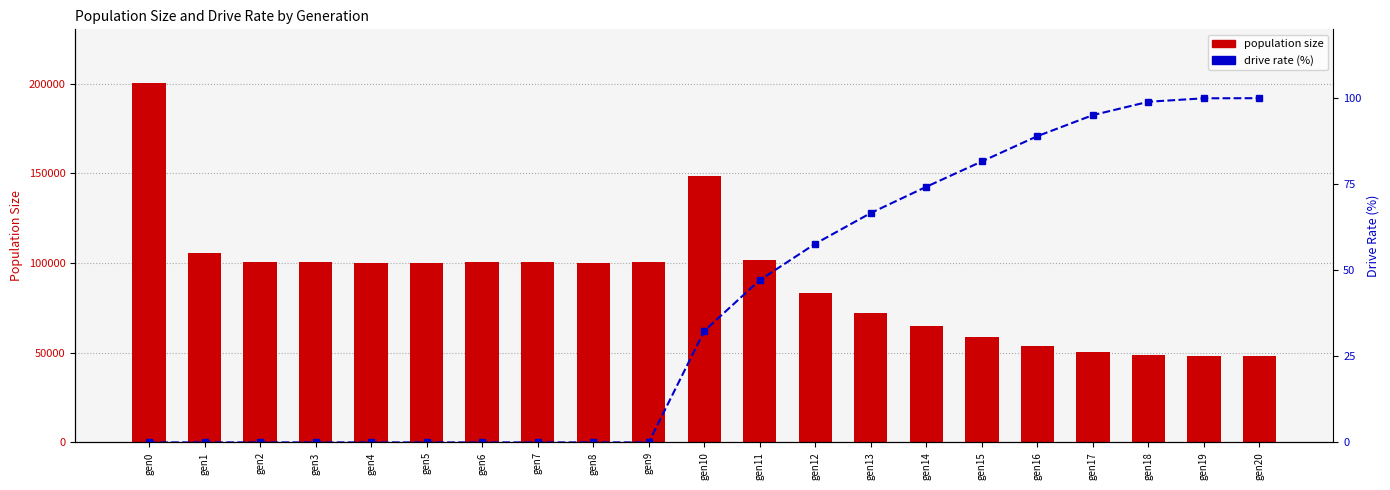

Reading right to left, what are all the values shown in this chart?

population size: gen20=48000.0	gen19=48016.0	gen18=48504.0	gen17=50479.0	gen16=53947.0	gen15=58804.0	gen14=64631.0	gen13=72023.0	gen12=83156.0	gen11=101800.0	gen10=148293.0	gen9=100659.0	gen8=100227.0	gen7=100435.0	gen6=100357.0	gen5=99810.0	gen4=100222.0	gen3=100361.0	gen2=100720.0	gen1=105486.0	gen0=200167.0
drive rate (%): gen20=100.0	gen19=100.0	gen18=99.0	gen17=95.1	gen16=89.0	gen15=81.6	gen14=74.3	gen13=66.6	gen12=57.7	gen11=47.2	gen10=32.4	gen9=0.0	gen8=0.0	gen7=0.0	gen6=0.0	gen5=0.0	gen4=0.0	gen3=0.0	gen2=0.0	gen1=0.0	gen0=0.0